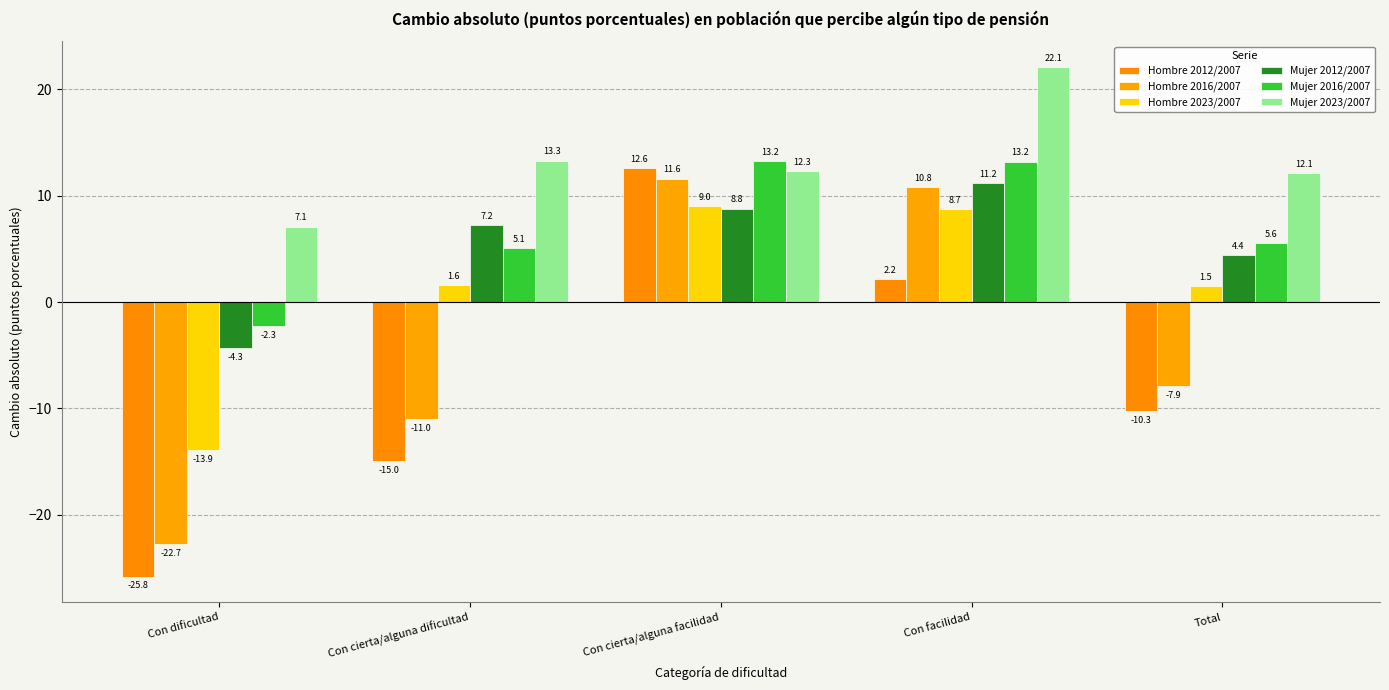

Reading left to right, list all the values displayed in this chart.

Hombre 2012/2007: Con dificultad=-25.8	Con cierta/alguna dificultad=-15.0	Con cierta/alguna facilidad=12.6	Con facilidad=2.2	Total=-10.3
Hombre 2016/2007: Con dificultad=-22.7	Con cierta/alguna dificultad=-11.0	Con cierta/alguna facilidad=11.6	Con facilidad=10.8	Total=-7.9
Hombre 2023/2007: Con dificultad=-13.9	Con cierta/alguna dificultad=1.6	Con cierta/alguna facilidad=9.0	Con facilidad=8.7	Total=1.5
Mujer 2012/2007: Con dificultad=-4.3	Con cierta/alguna dificultad=7.2	Con cierta/alguna facilidad=8.8	Con facilidad=11.2	Total=4.4
Mujer 2016/2007: Con dificultad=-2.3	Con cierta/alguna dificultad=5.1	Con cierta/alguna facilidad=13.2	Con facilidad=13.2	Total=5.6
Mujer 2023/2007: Con dificultad=7.1	Con cierta/alguna dificultad=13.3	Con cierta/alguna facilidad=12.3	Con facilidad=22.1	Total=12.1